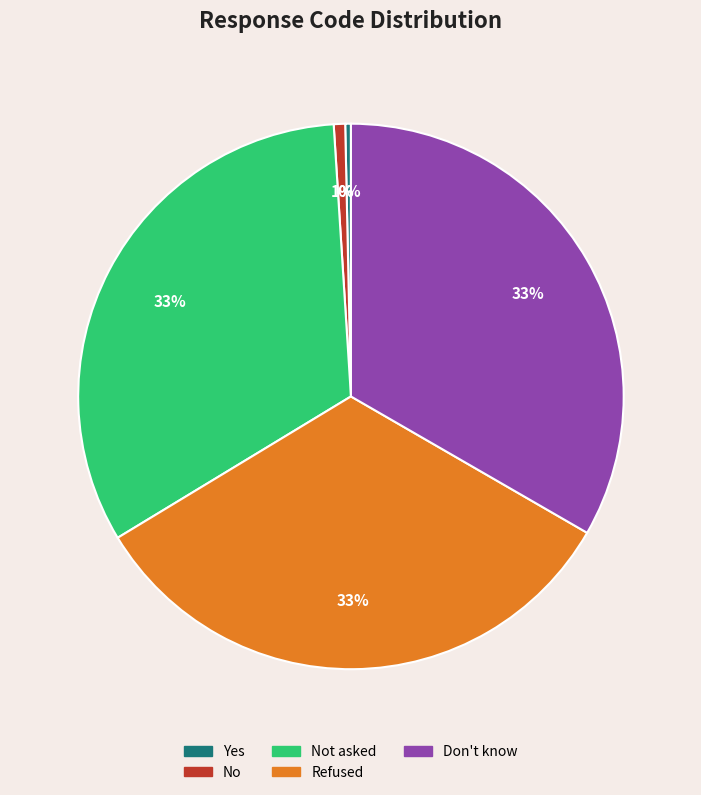

To the nearest percent, what is the difference between the largest and smallest slice percentages?

33%